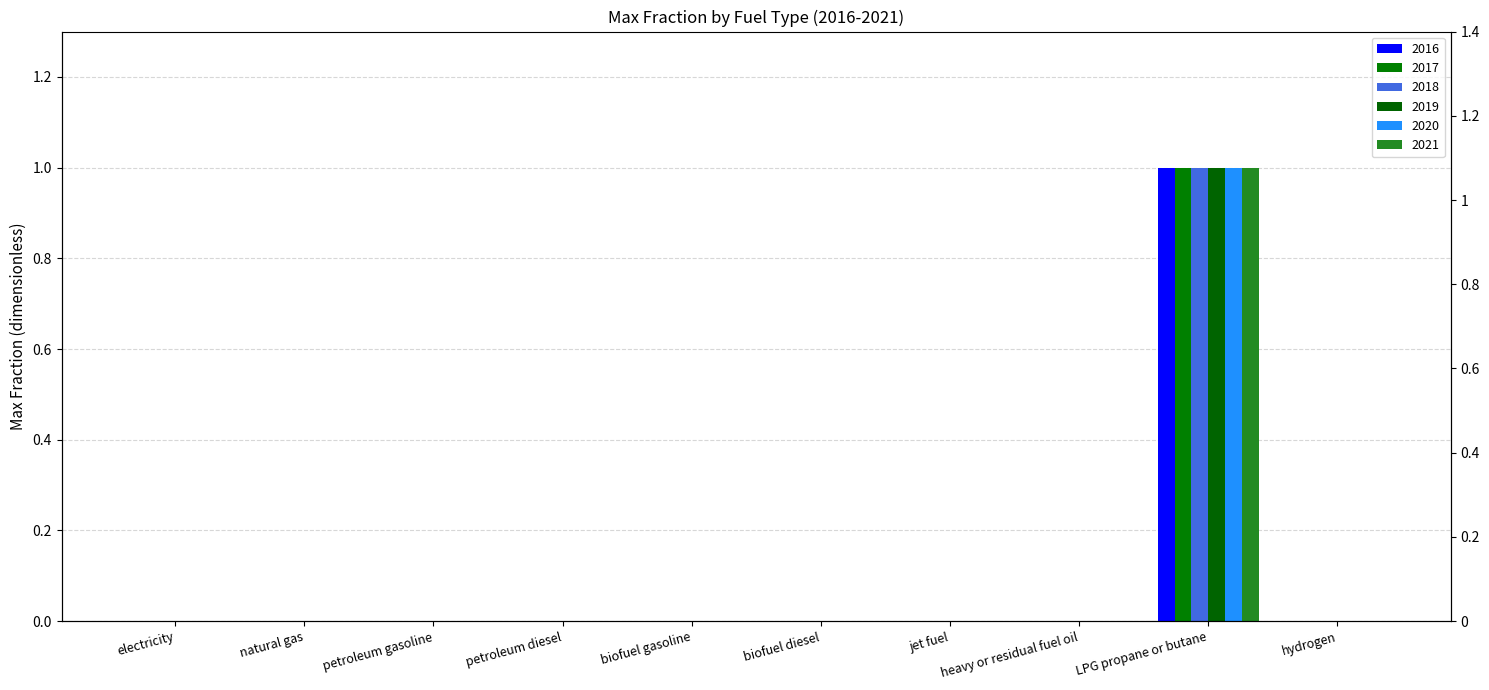

What is the highest value of the 2019 series?

1